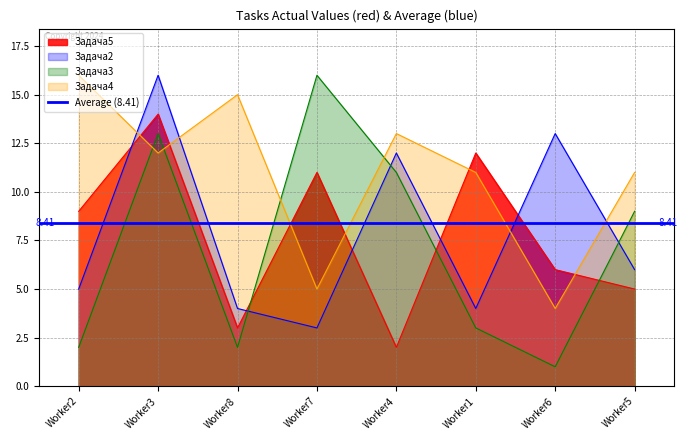

What is the total value across all series at Worker6?

24